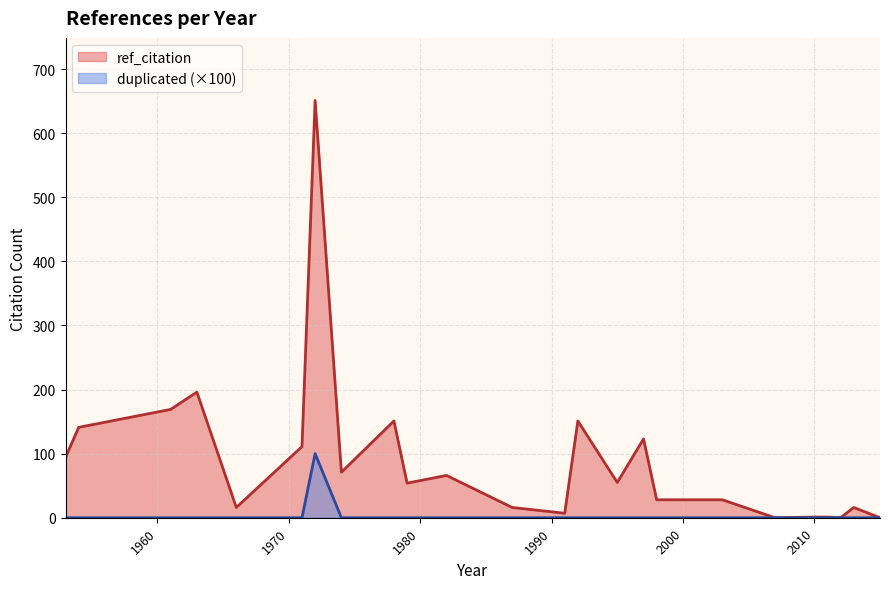

Does the chart display data point markers on the line(s)?

No